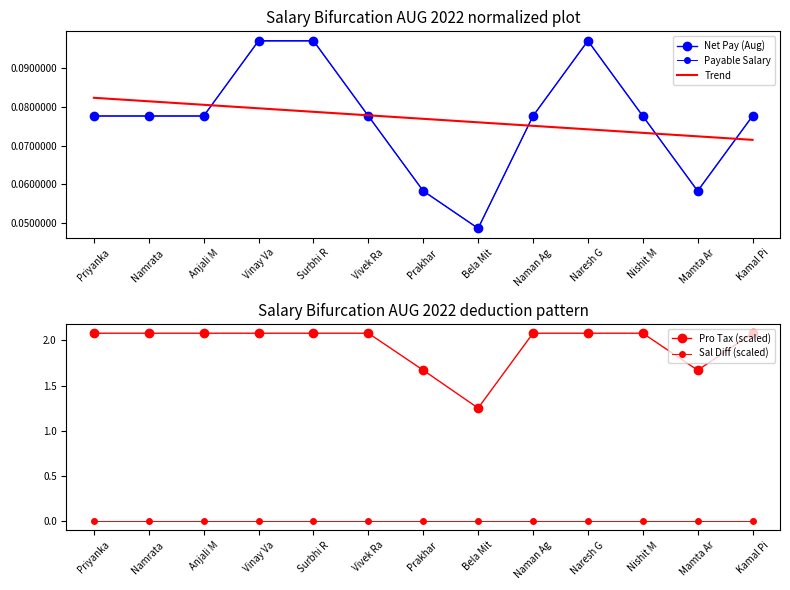

Does the chart have visible grid lines?

No